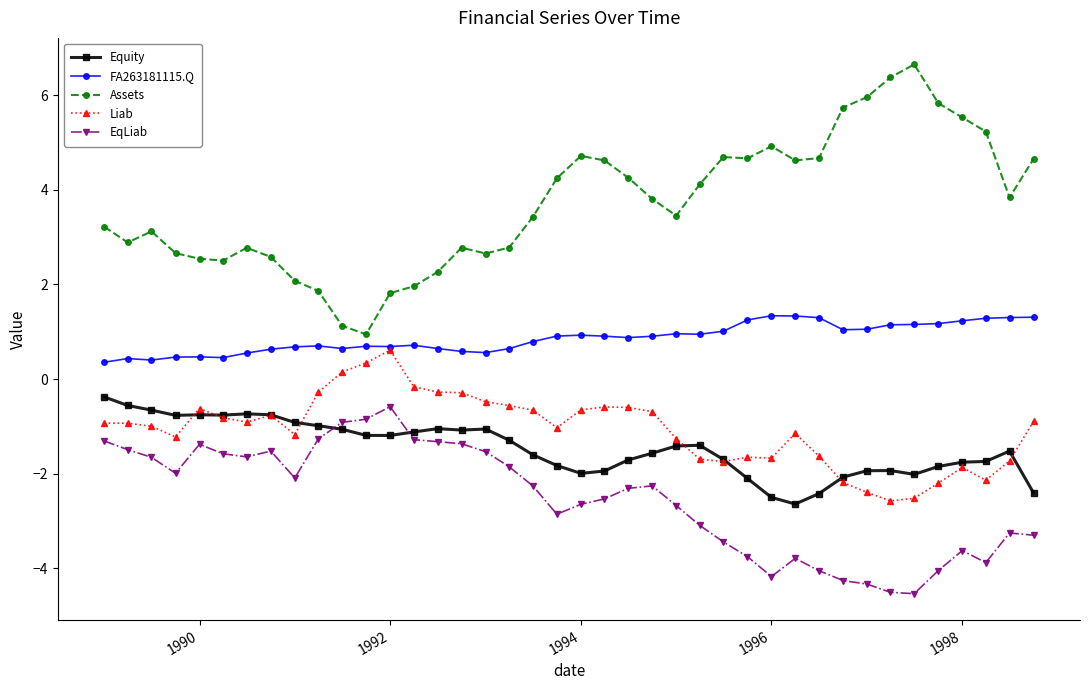

What are all the series names shown in the legend?

Equity, FA263181115.Q, Assets, Liab, EqLiab